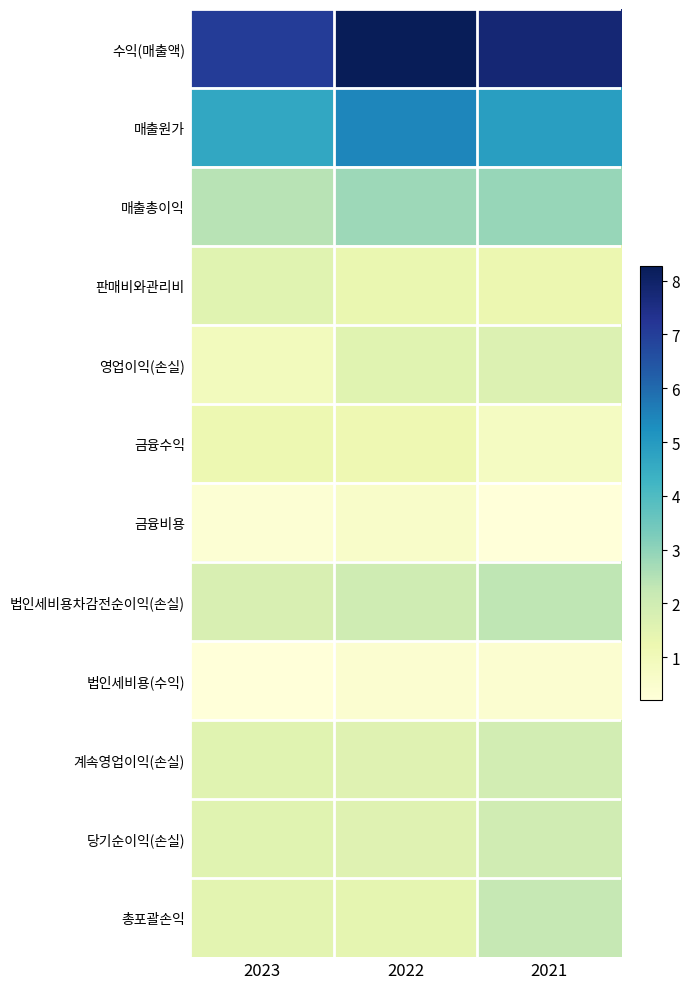

Between 2023 and 2021, which is larger?

2021